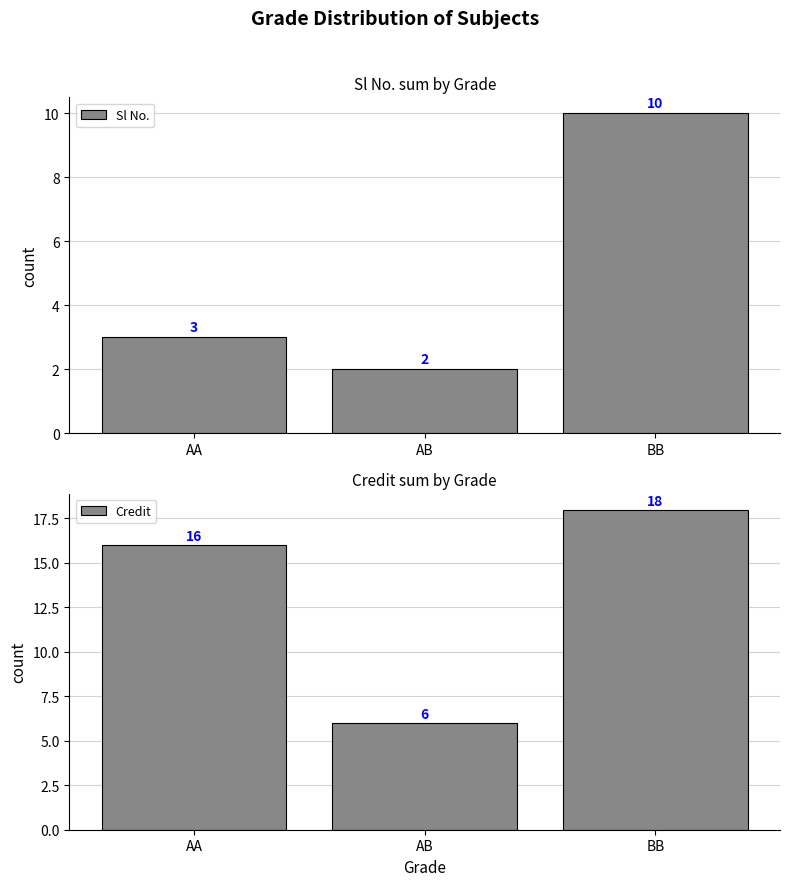

At which label does Sl No. reach its minimum?

AB